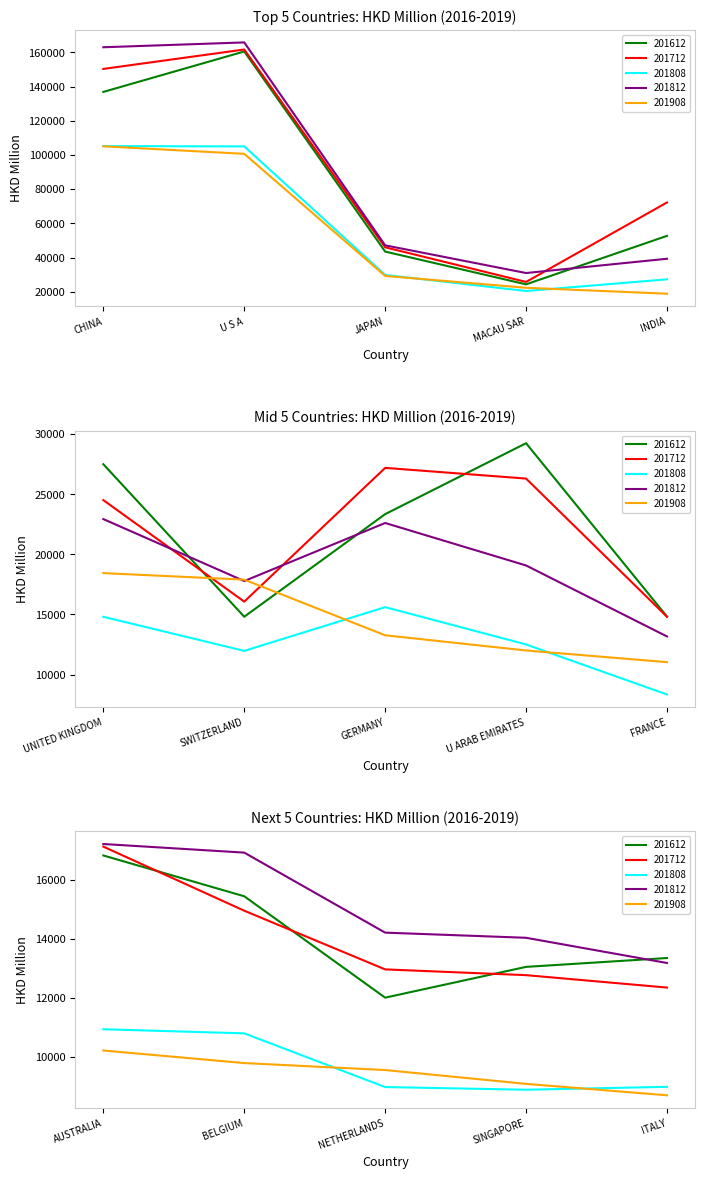

In 201808, how many points are higher than both neighbors (excluding endpoints)?

3